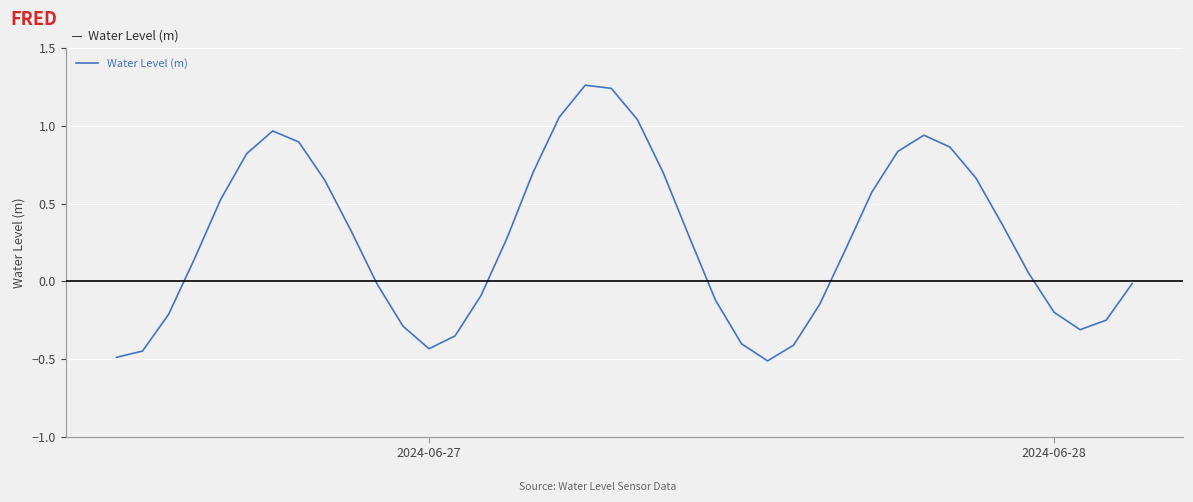

What is the difference between the maximum and minimum values?

1.8